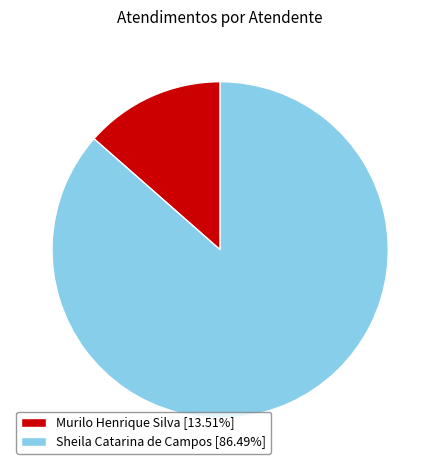

Is it true that Sheila Catarina de Campos is 99% of the pie?

False